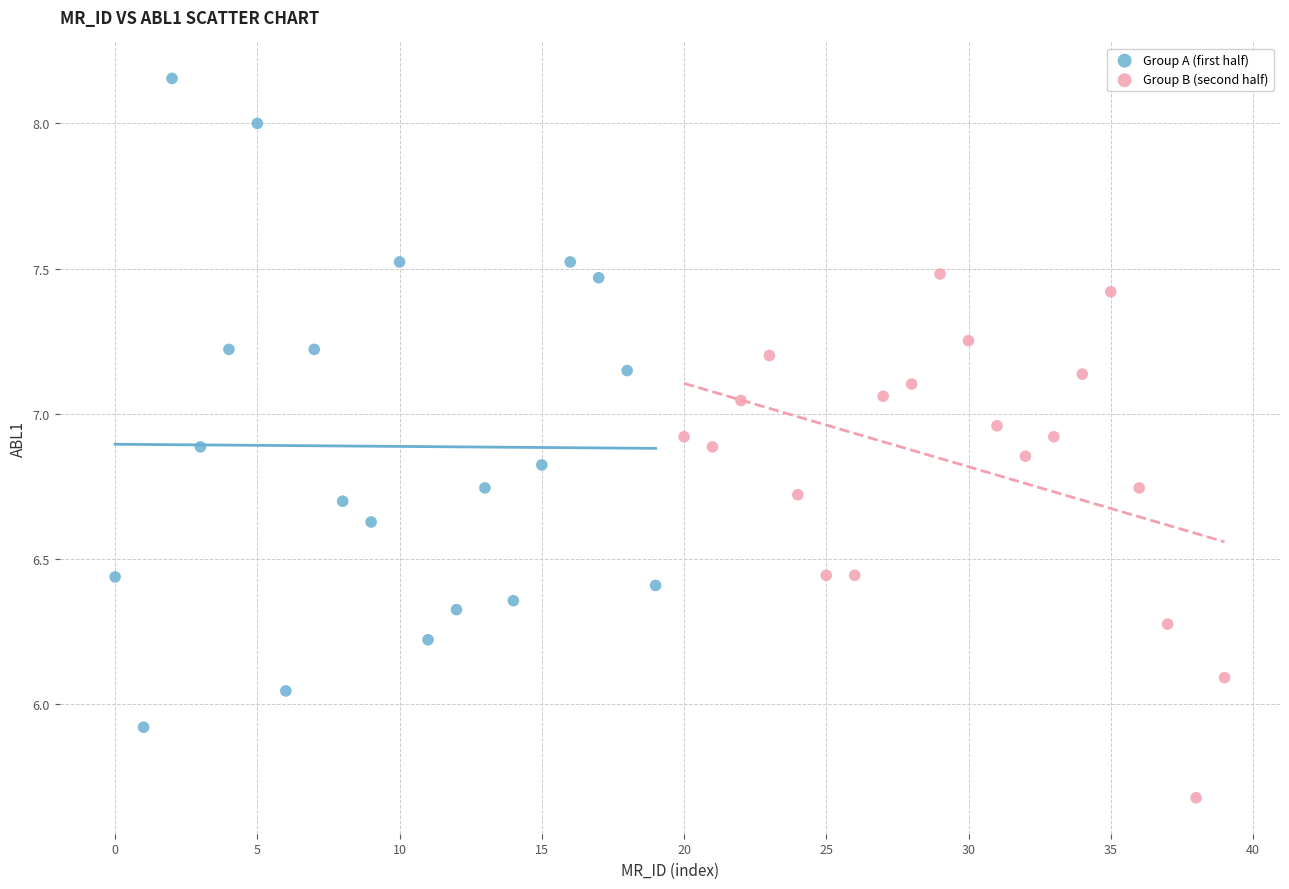

Which series has the largest Y range (max minus min)?

Group A (first half)